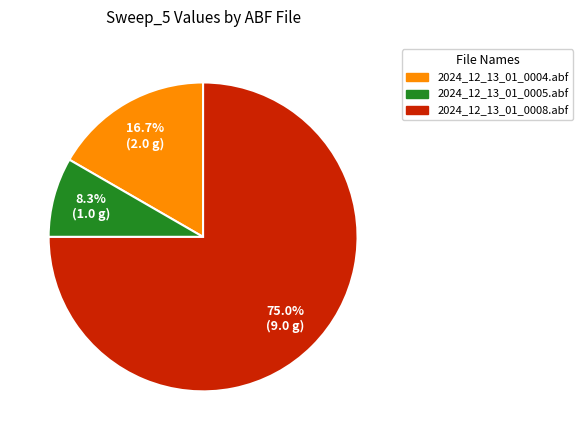

Which slice is the smallest?

2024_12_13_01_0005.abf